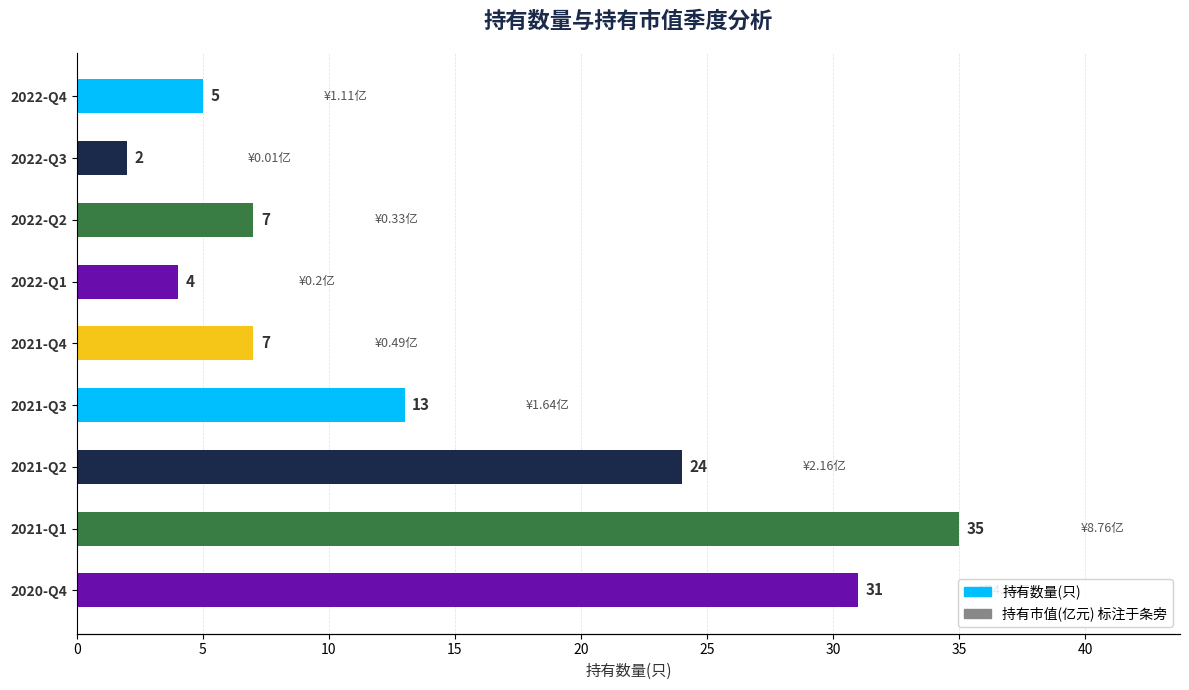

What is the sum of all 持有数量(只) values?

128.0